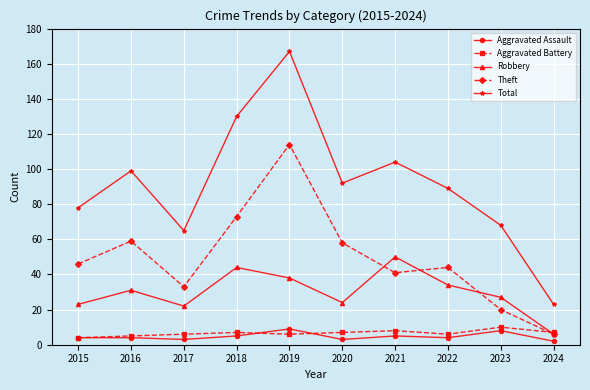

What is the maximum value shown in the chart?

167